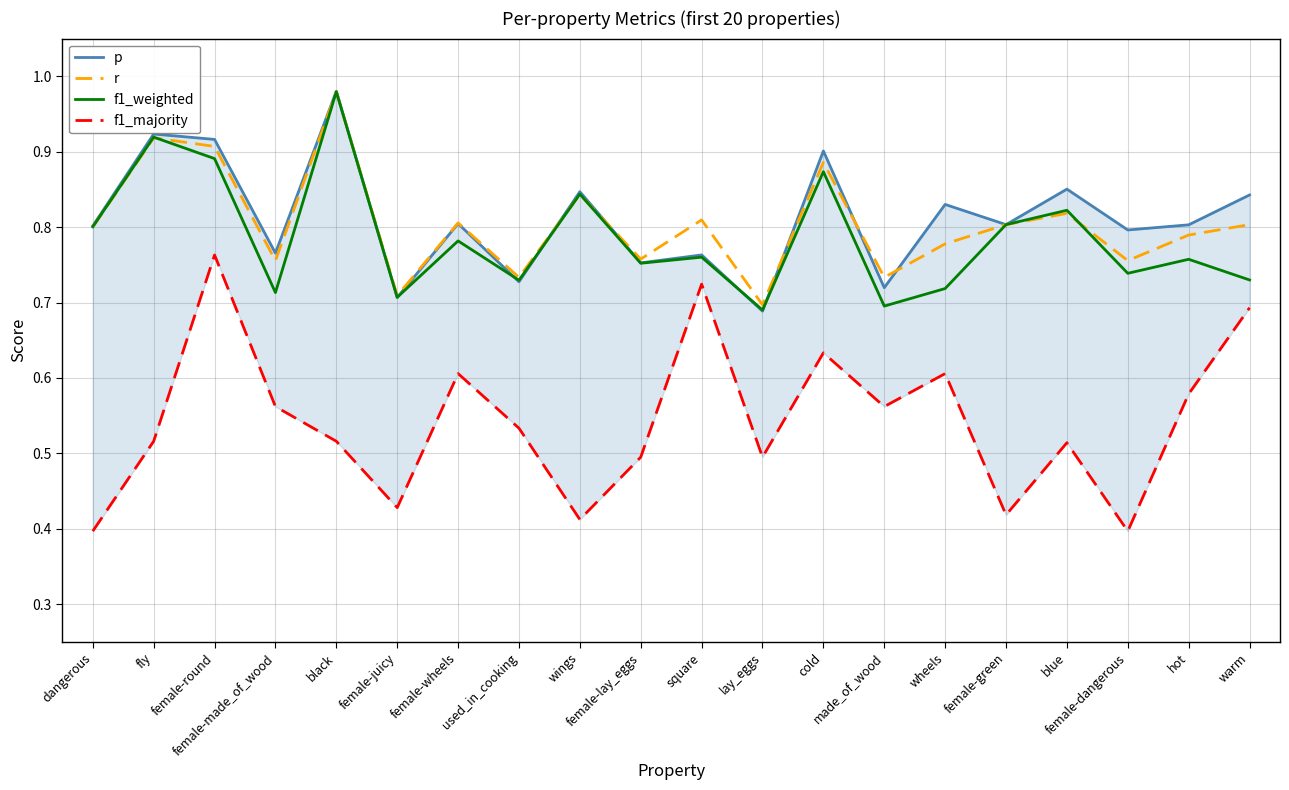

What is the value of the f1_weighted point at the 20th from the left?

0.7